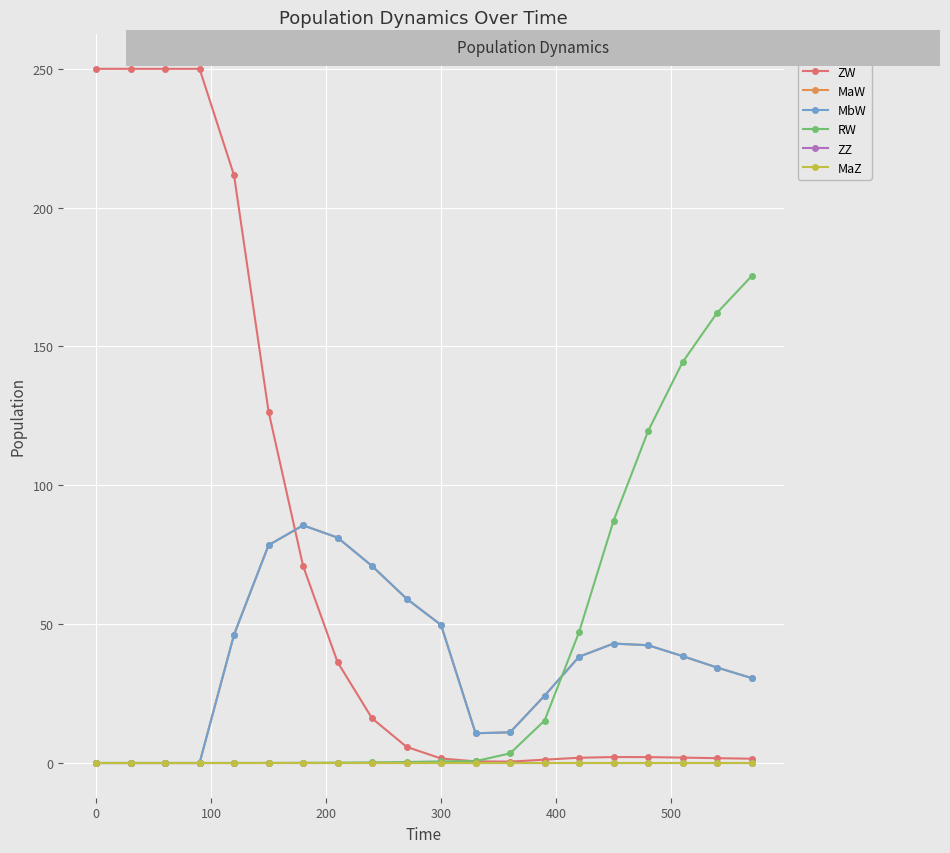

True or false: MaZ and MaW cross at least once.

False